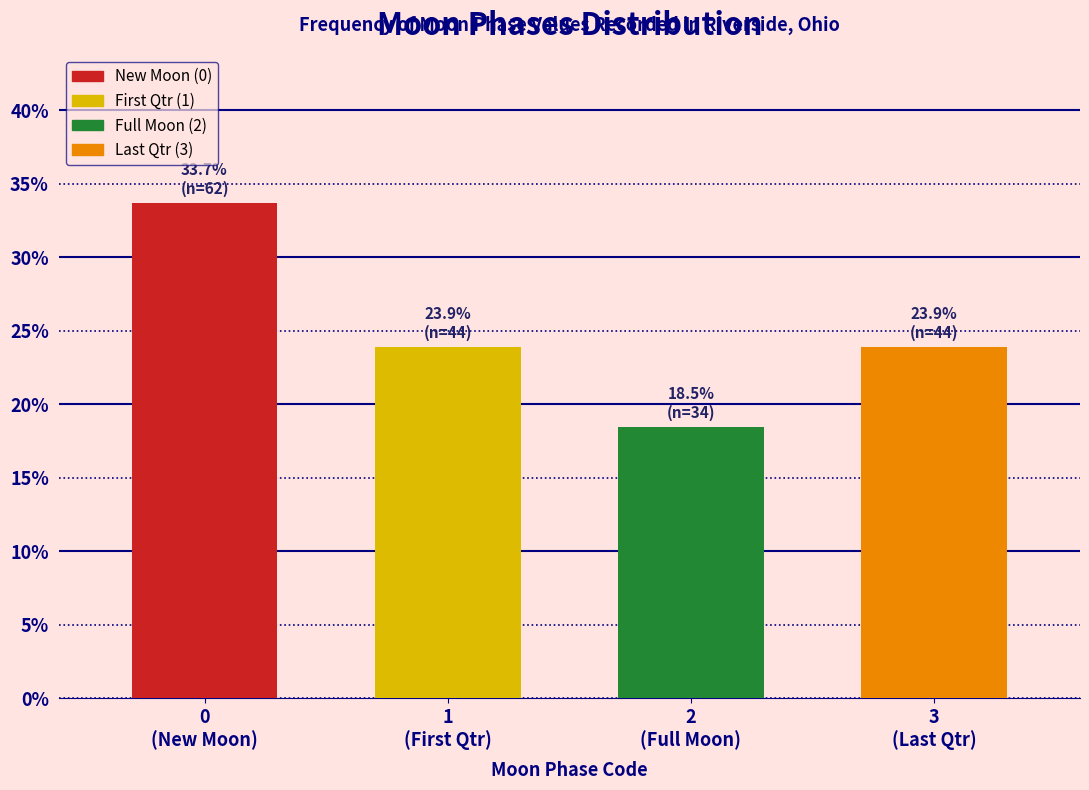

Reading right to left, what are all the values shown in this chart?

23.9	18.5	23.9	33.7